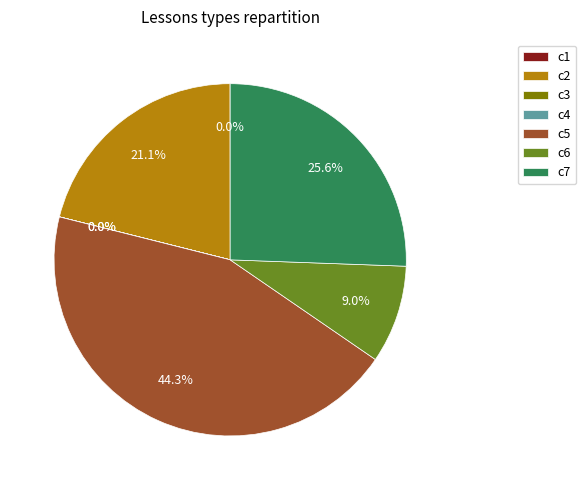

How much of the chart is everything except c6?

91.0%